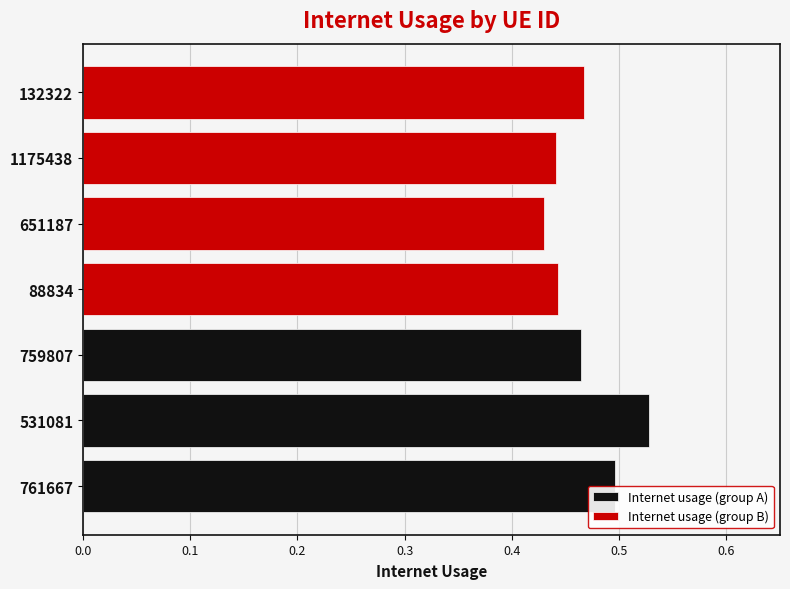

Are the bars horizontal?

Yes